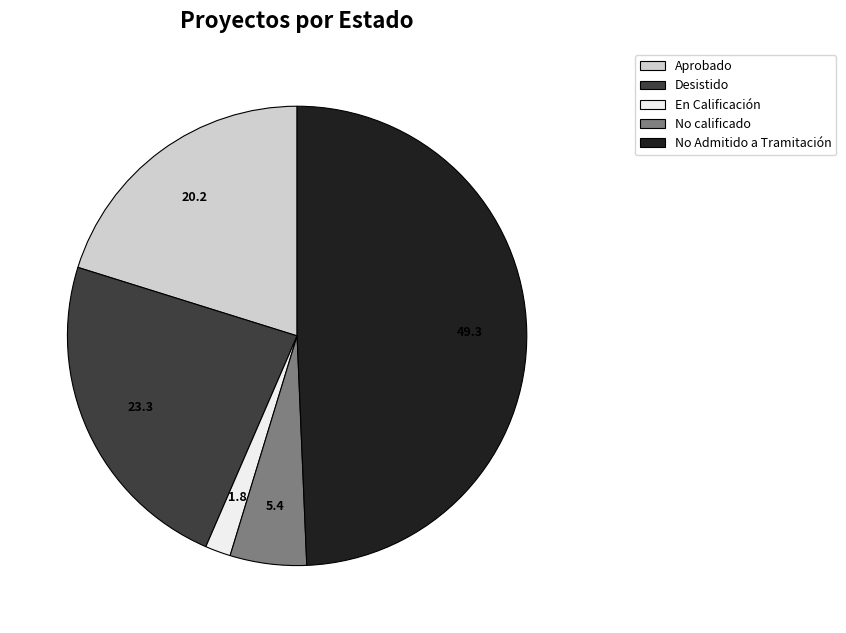

Rank the categories by value from lowest to highest.

En Calificación, No calificado, Aprobado, Desistido, No Admitido a Tramitación